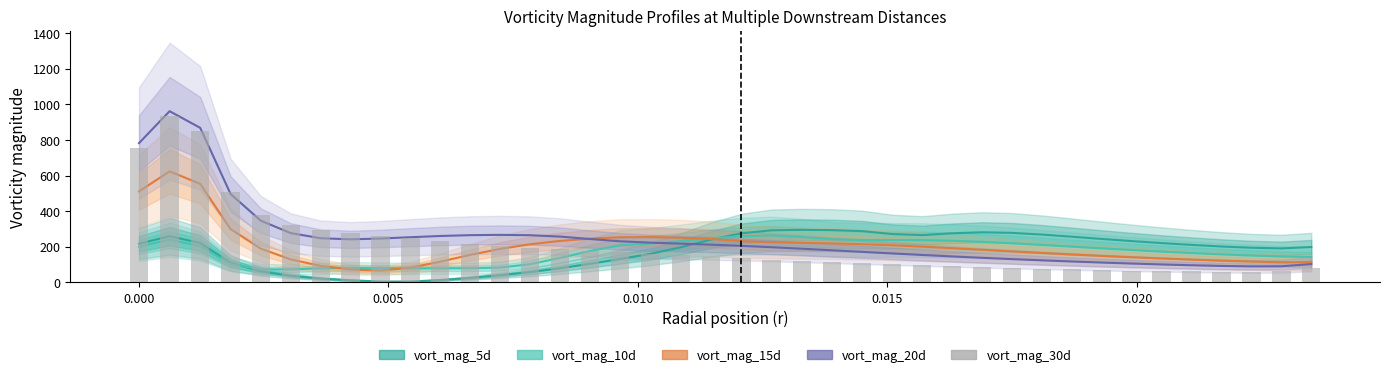

What are all the series names shown in the legend?

vort_mag_5d, vort_mag_10d, vort_mag_15d, vort_mag_20d, vort_mag_30d